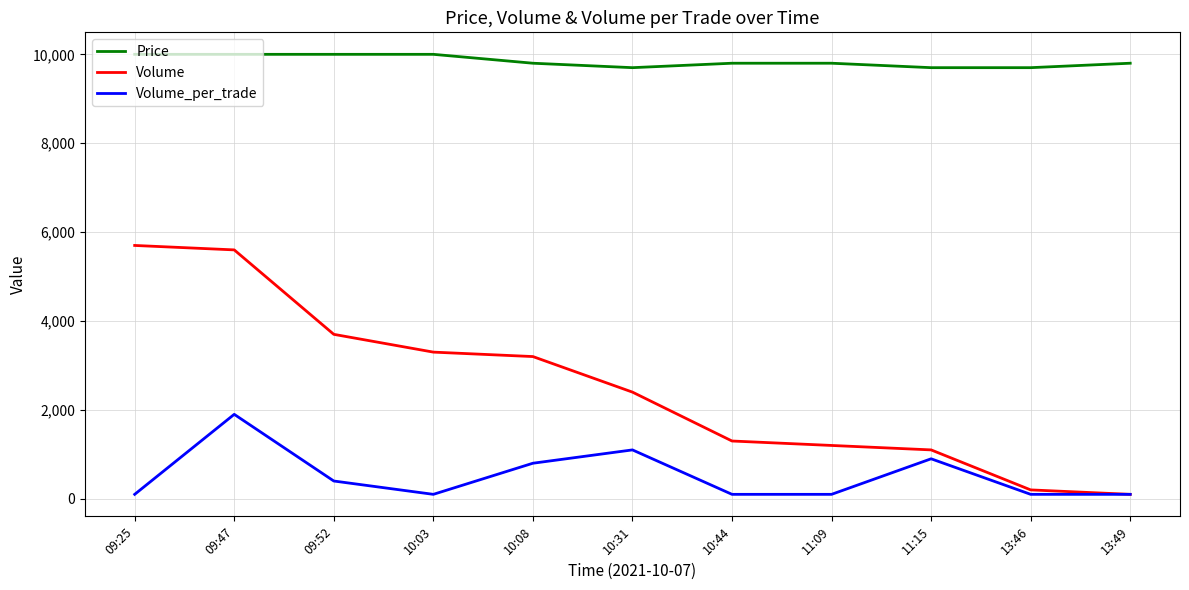

Which series has the largest total across all categories?

Price